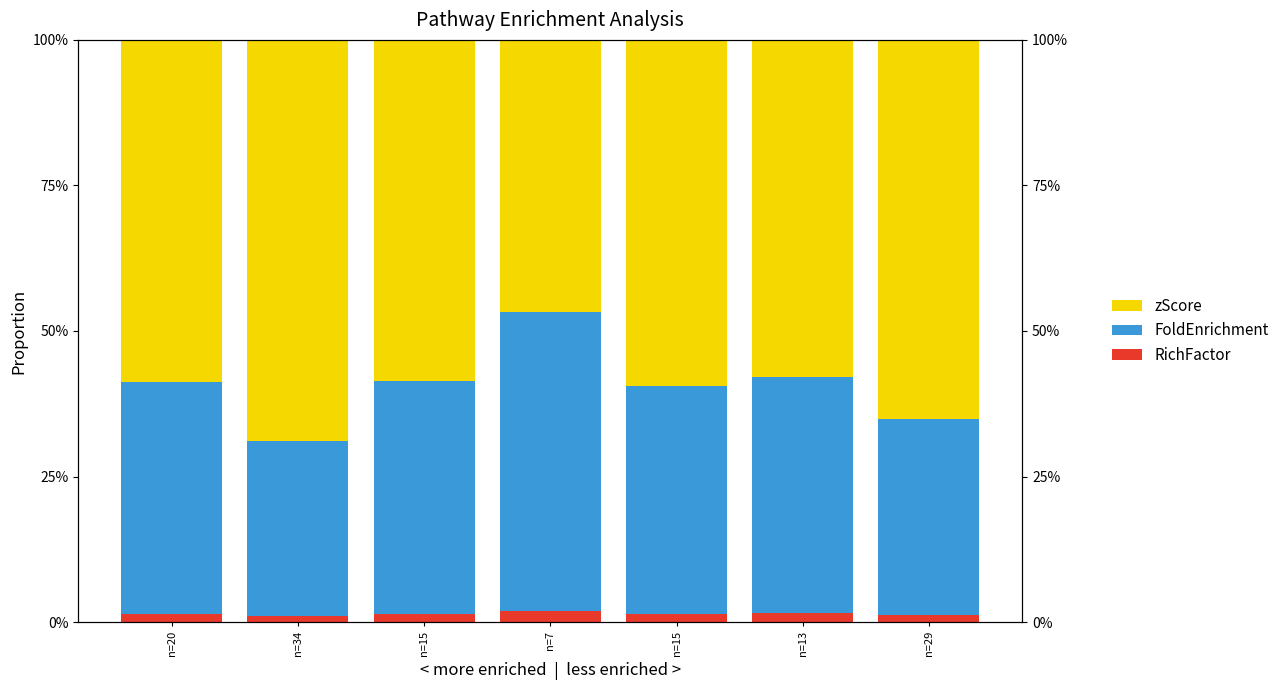

List the series in order of their overall mean, lowest first.

RichFactor, FoldEnrichment, zScore